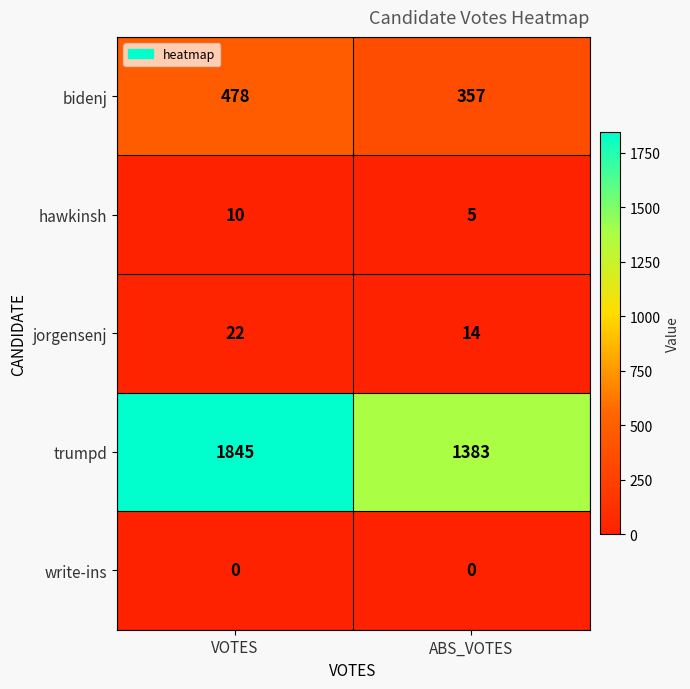

At which category is the sum across all series the highest?

VOTES